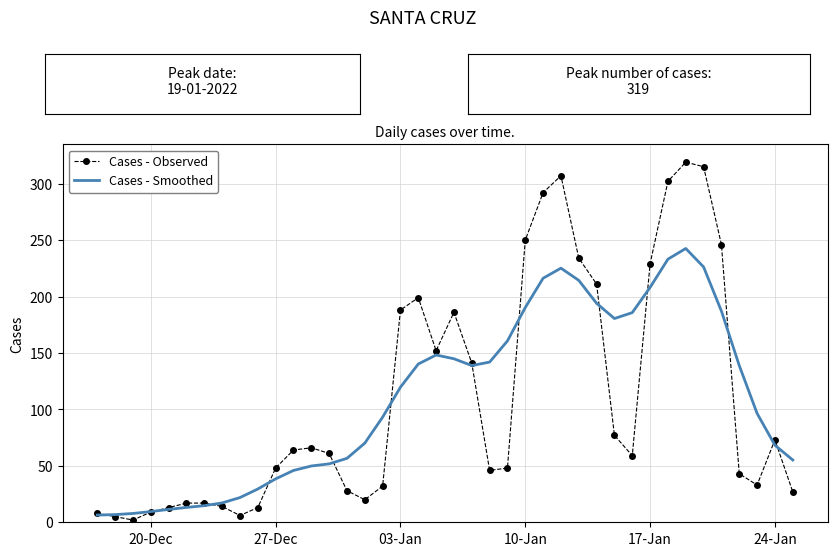

Which series has the widest spread of values?

Cases - Observed